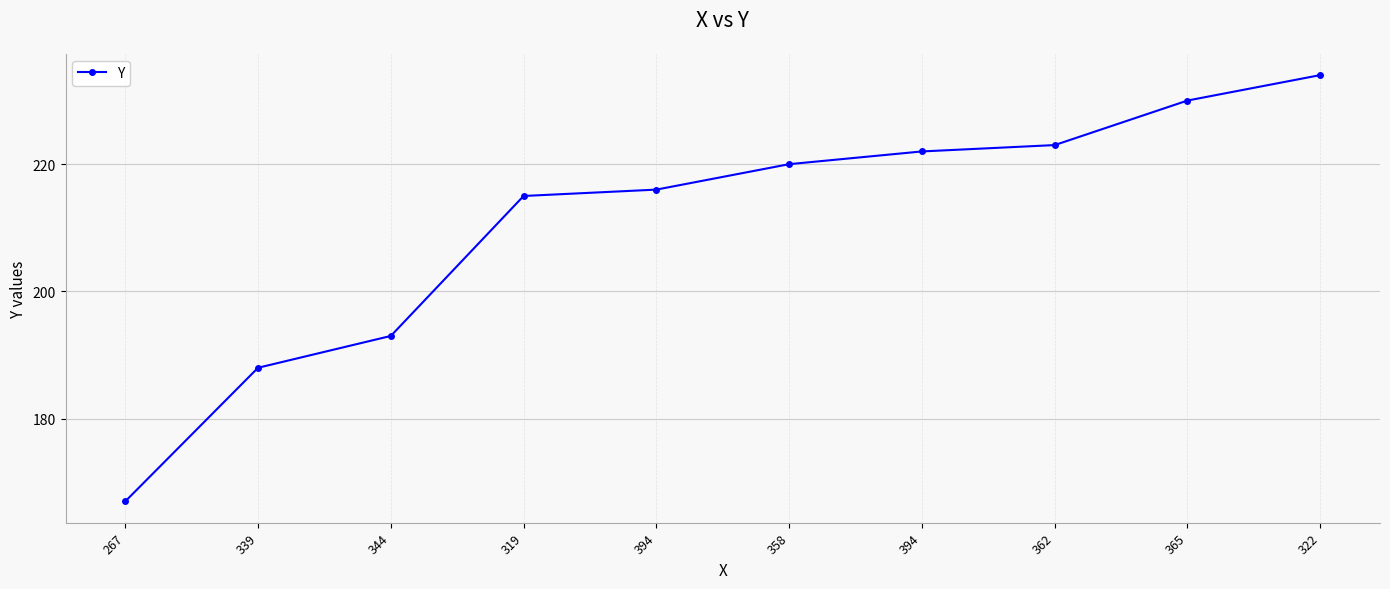

How many lines are shown in the chart?

1